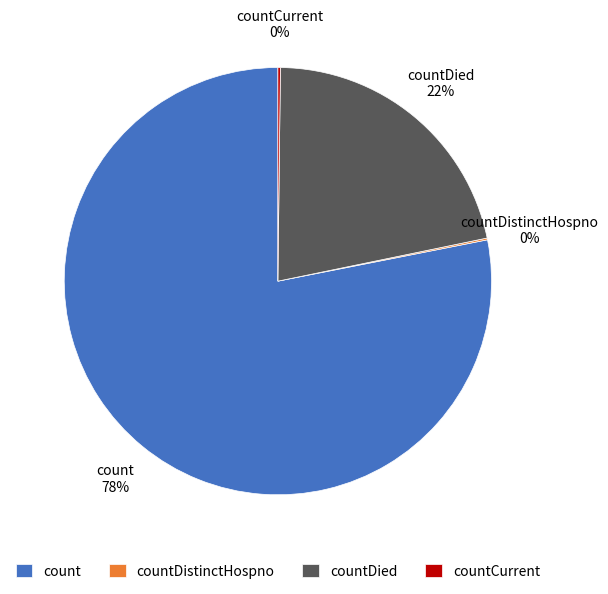

Is there any slice that represents more than half of the pie?

Yes